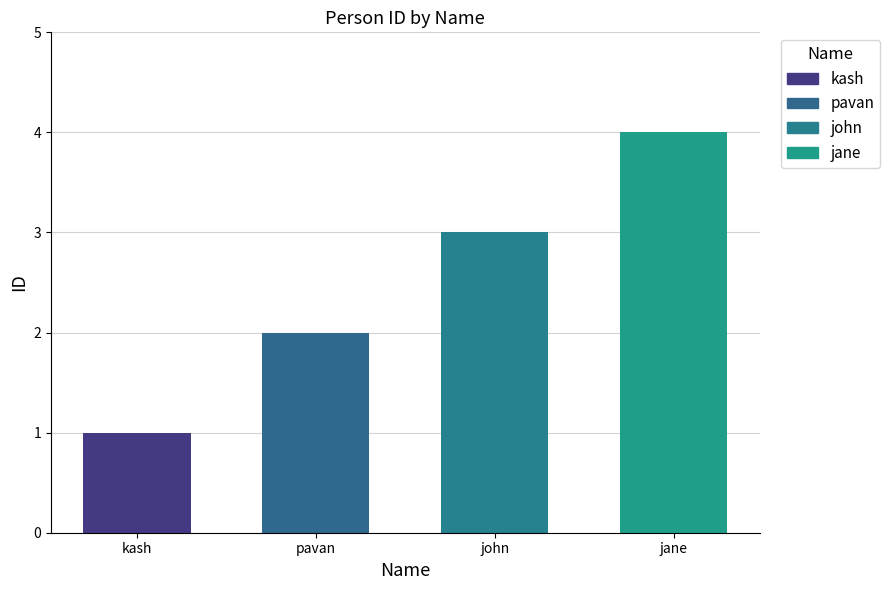

What is the sum of the values at john and kash?

4